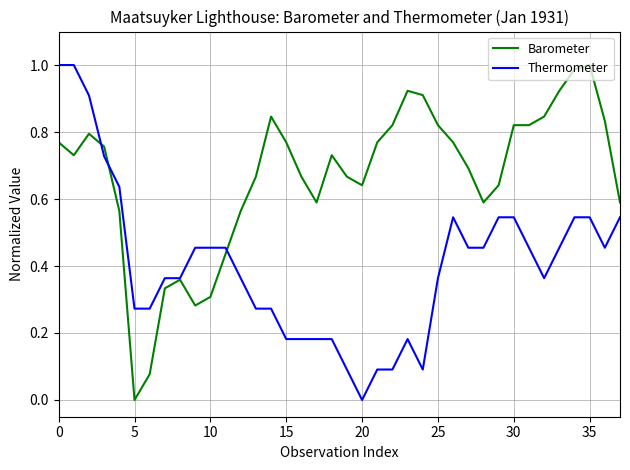

Which series has the largest total across all categories?

Barometer